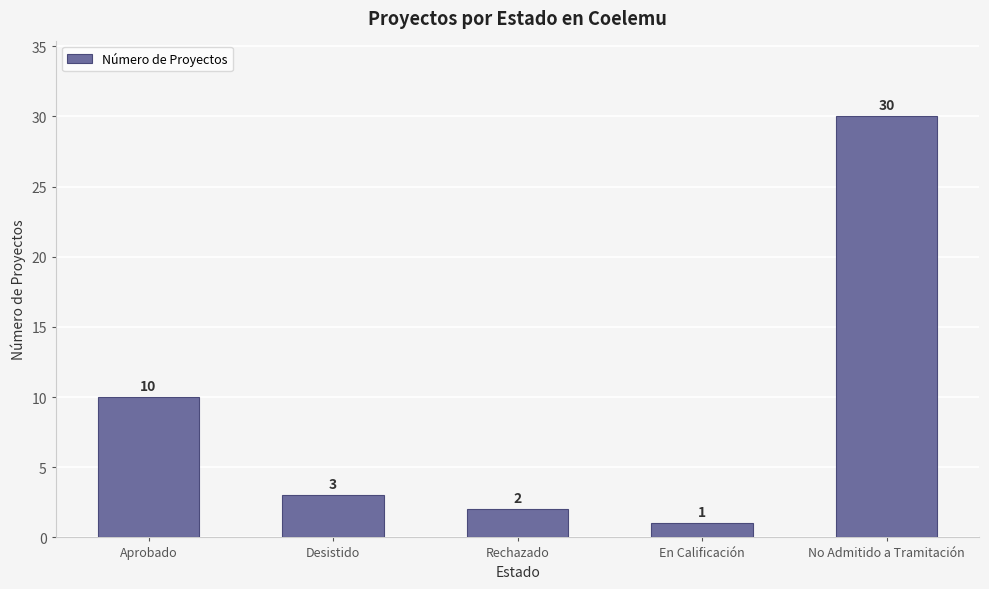

Where is the data nearest to the value 15?

Aprobado